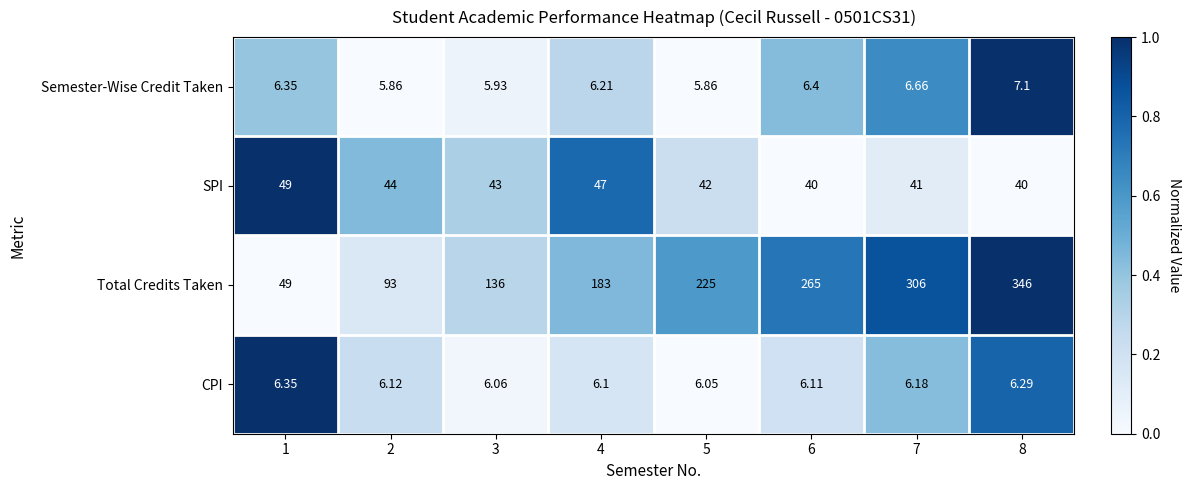

Which series has the widest spread of values?

Total Credits Taken